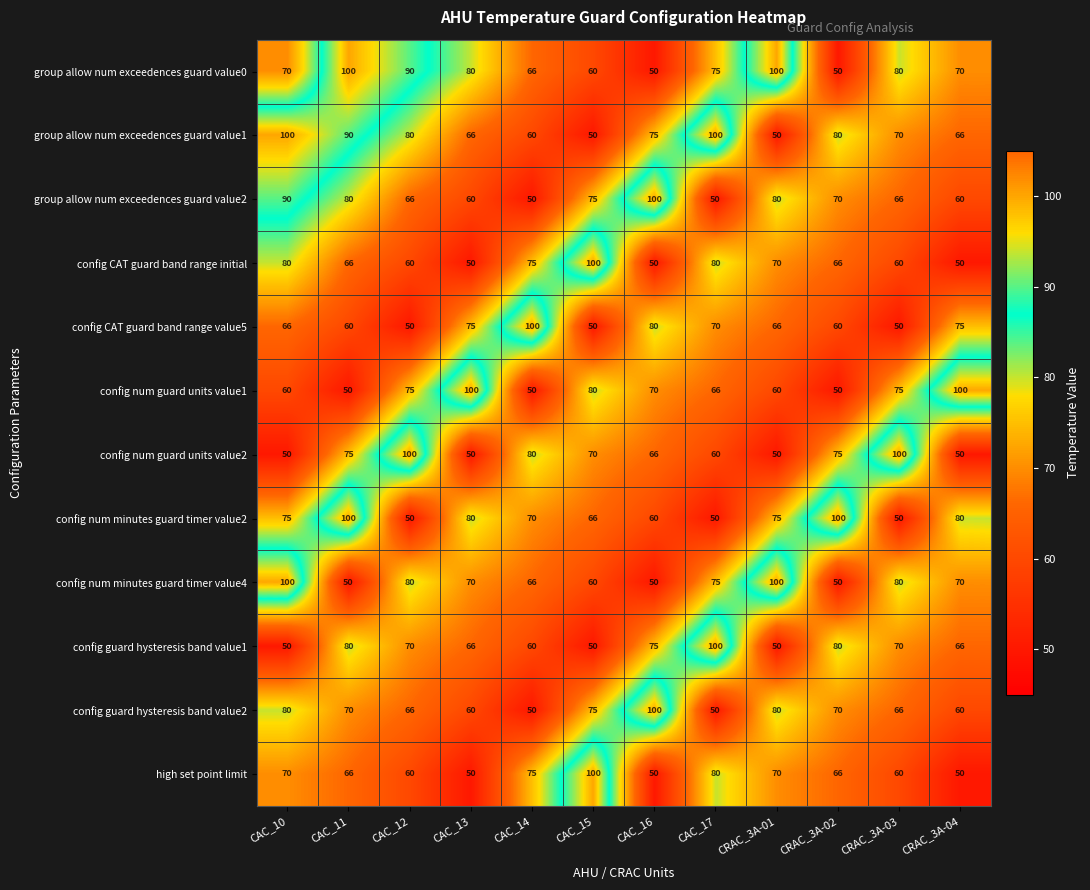

What is the difference between the highest and lowest values at CAC_15?

50